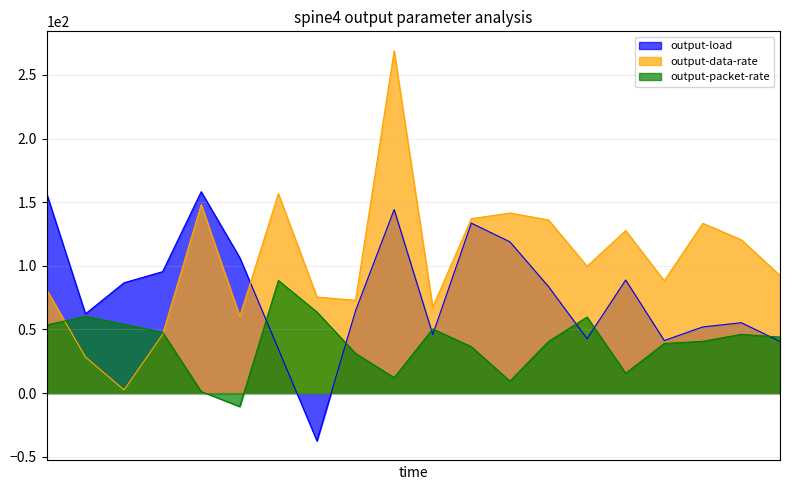

Which series has the largest total across all categories?

output-data-rate